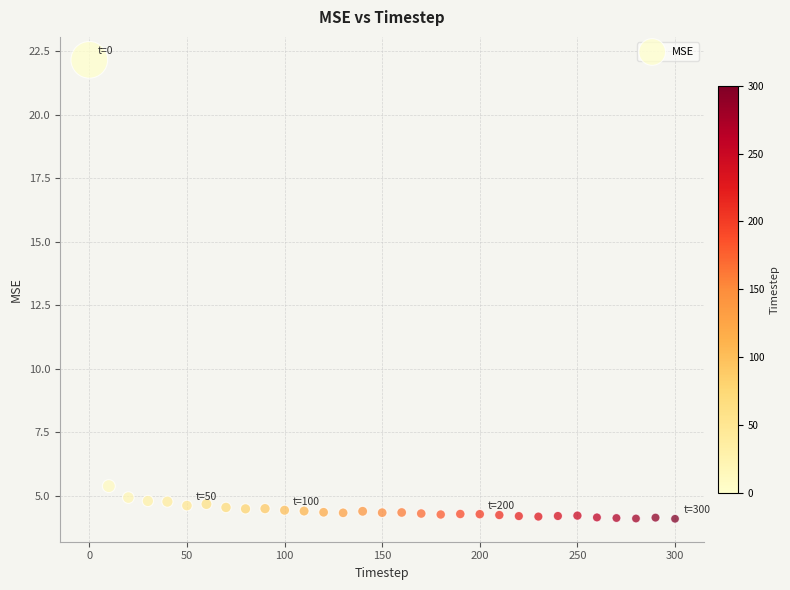

What Y value in the scatter plot is closest to 13?

5.4